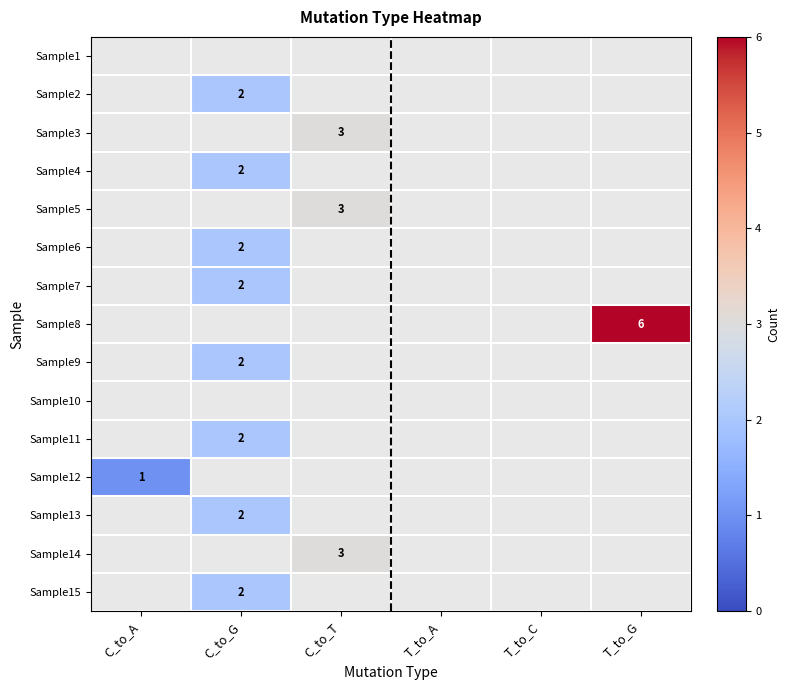

True or false: Sample15 has a value of 3 at C_to_G.

False